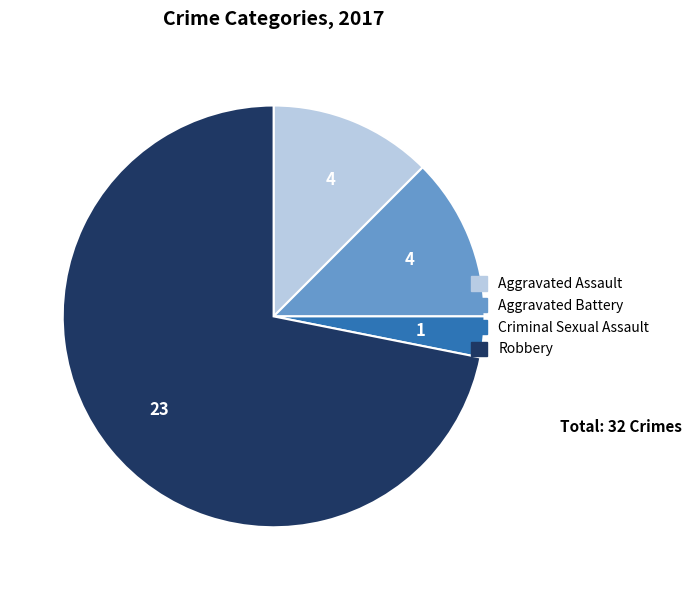

Is Criminal Sexual Assault the majority of the pie?

No